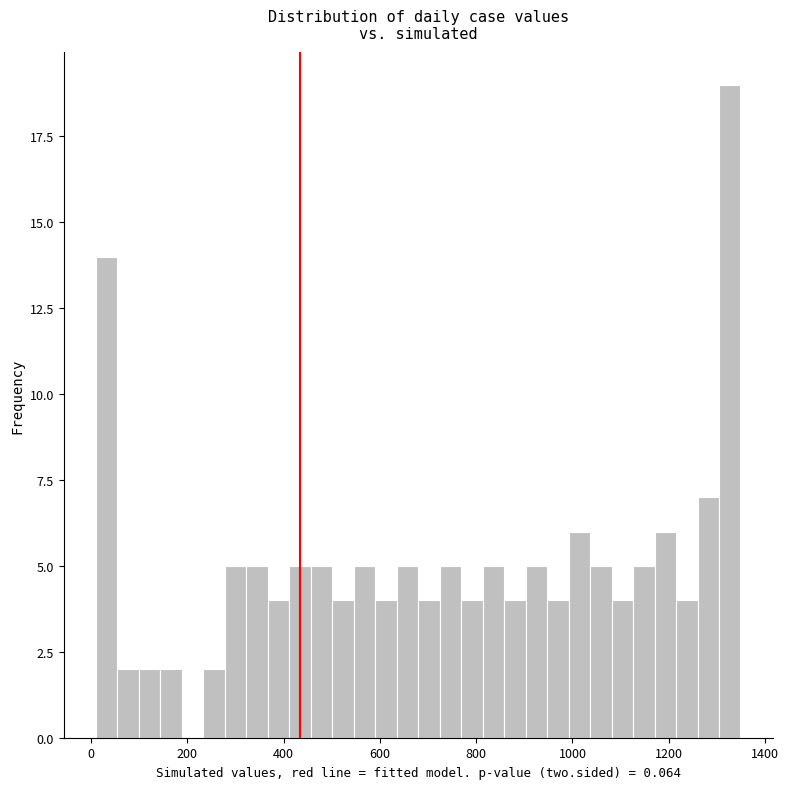

Around what value on the x-axis is the tallest bar? Give the approximate position of its centre, as read against the axis.

1320